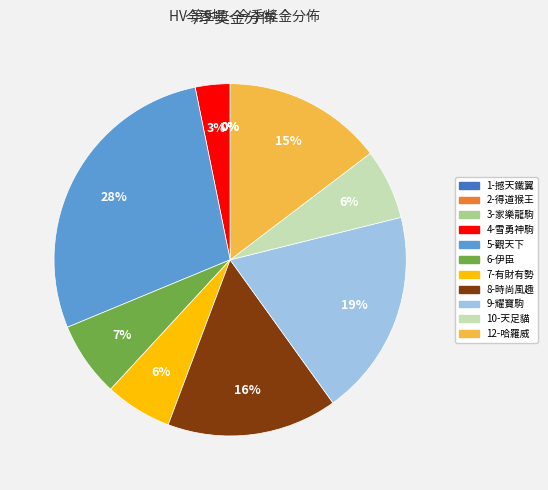

To the nearest percent, what is the average slice percentage?

9%